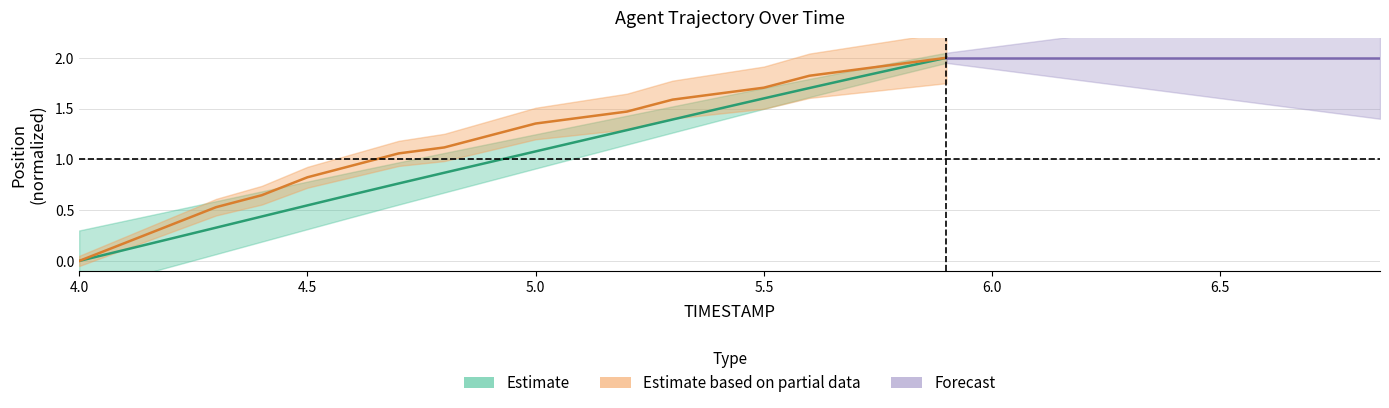

At which label is X_center closest to 1?

4.9